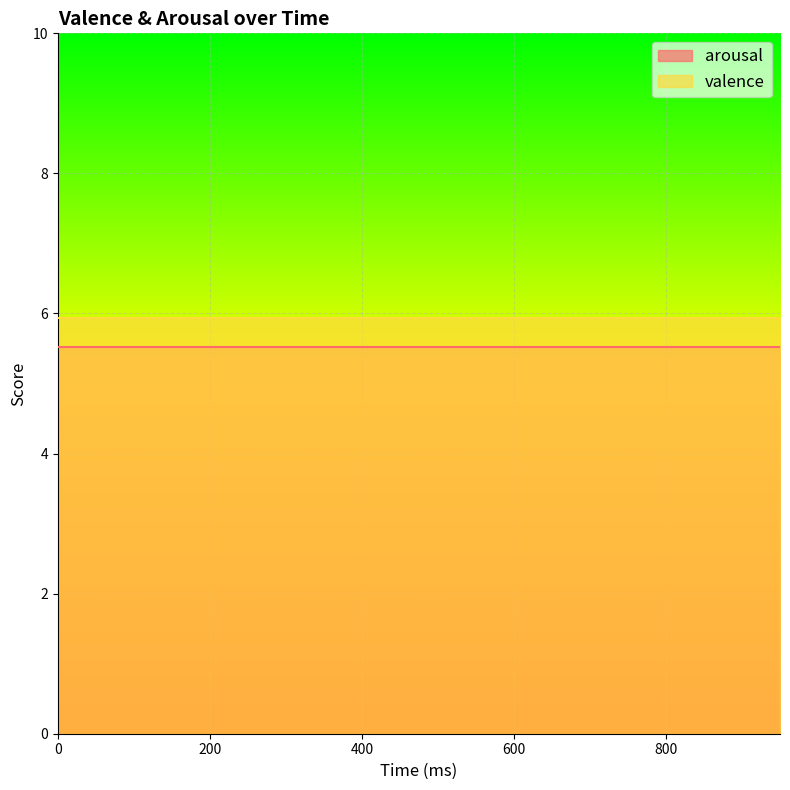

Rank the series by their average value, from lowest to highest.

arousal, valence